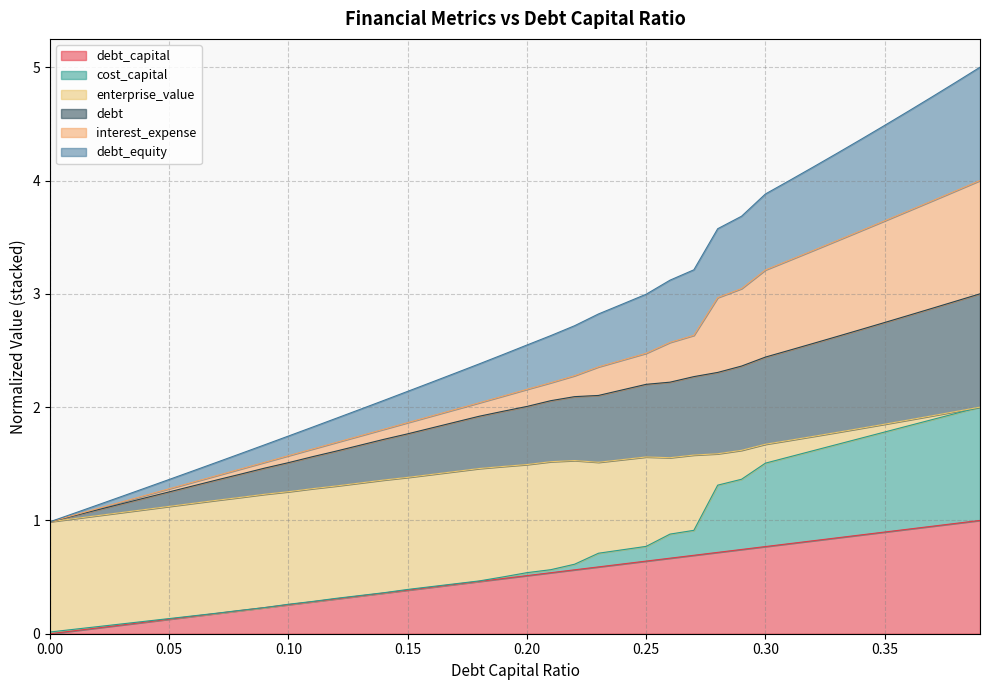

True or false: debt_capital has more than 2 points higher than both neighbors.

False